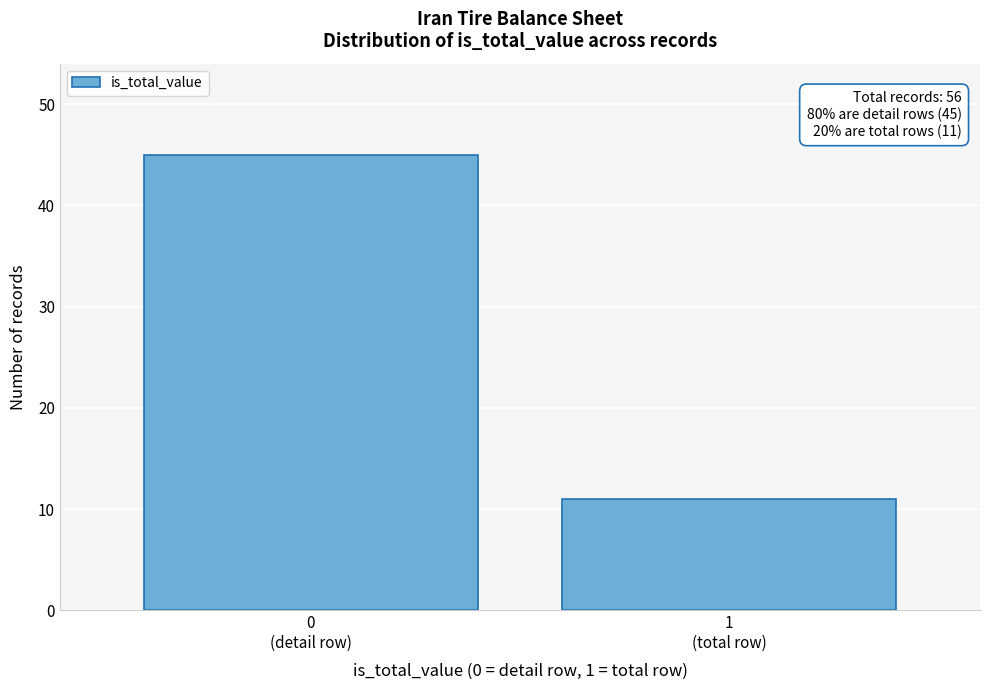

Reading right to left, list all the values displayed in this chart.

11	45